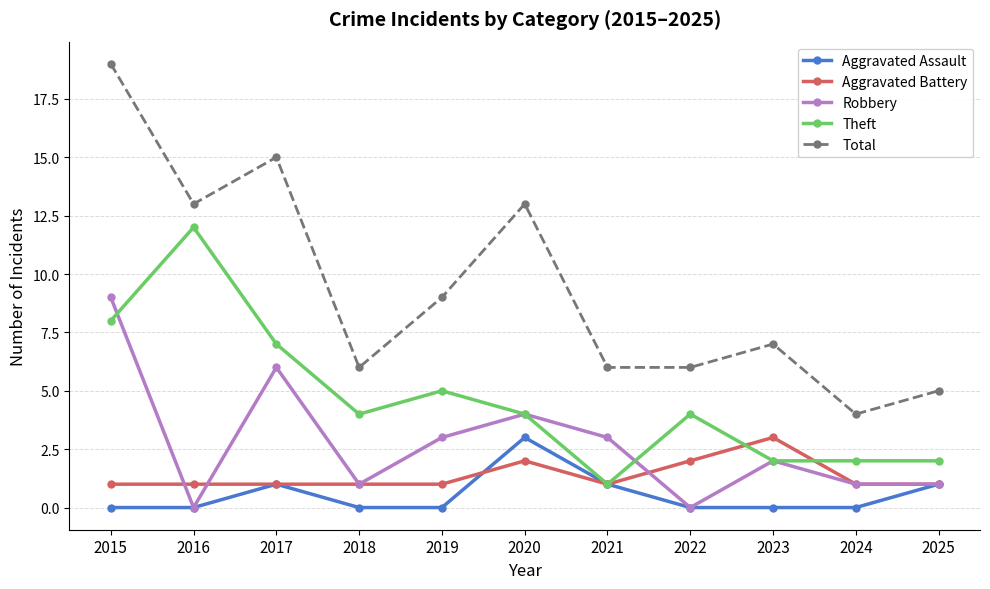

What is the greatest value displayed?

19